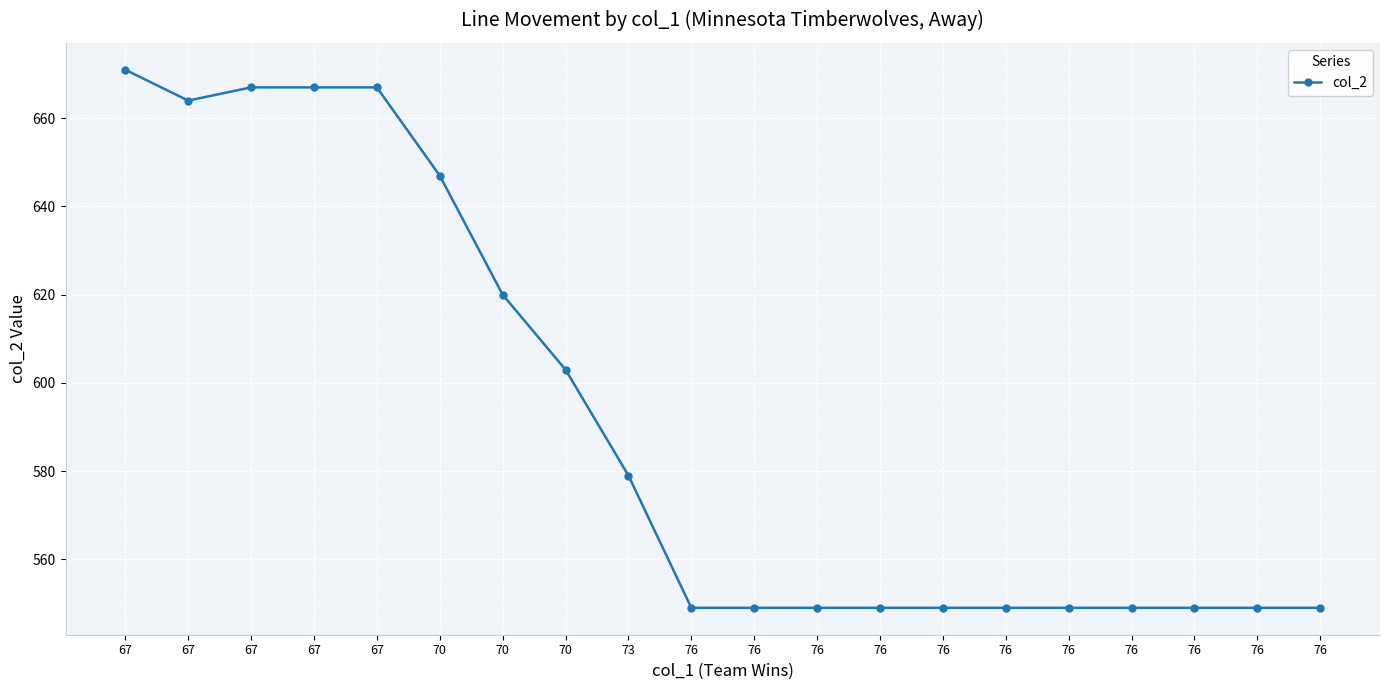

What is the value of the 11th point from the left?

549